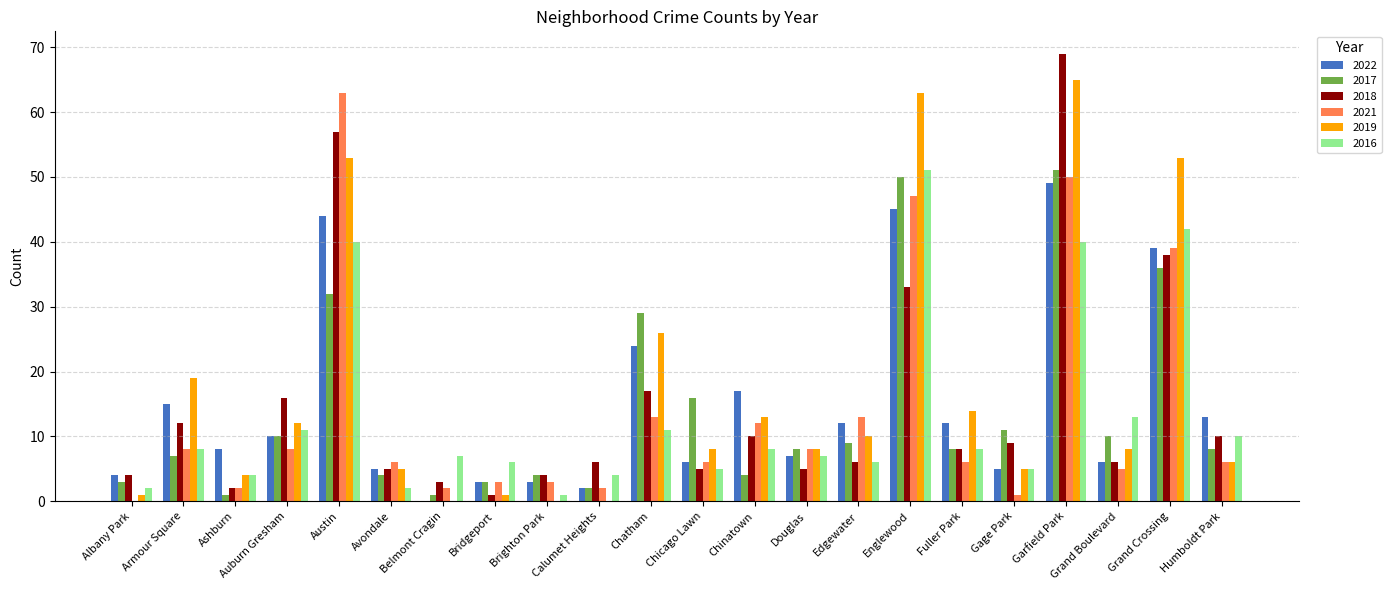

What is the sum of the 2022 values at Englewood and Douglas?

52